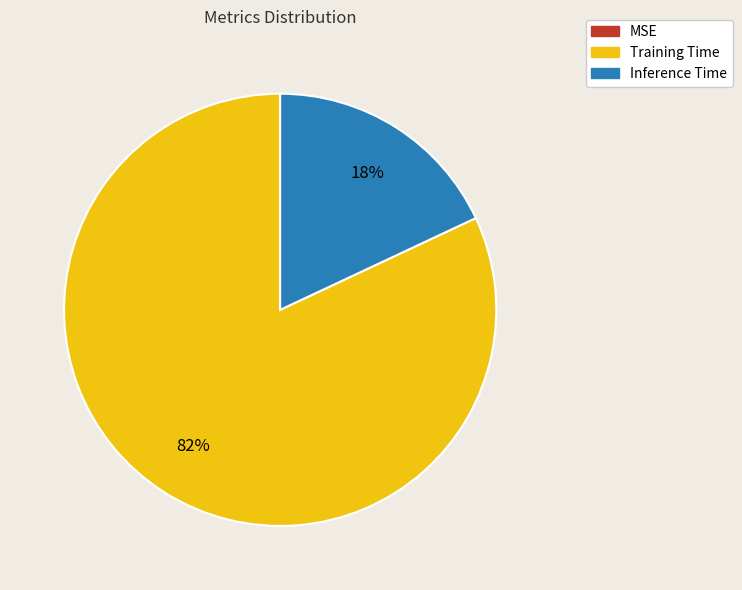

Does any single category account for the majority?

Yes